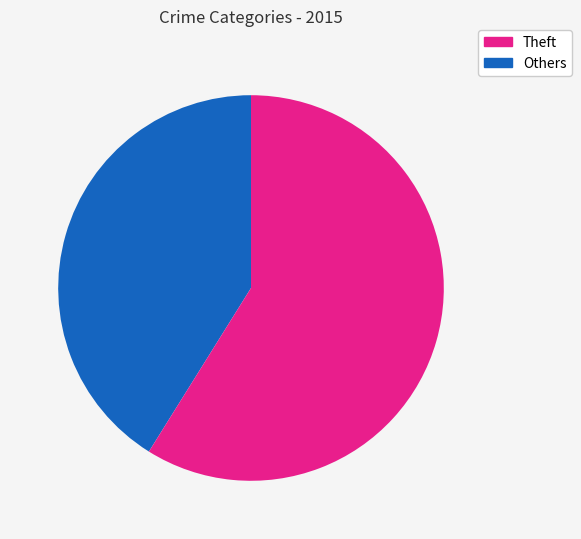

Is there a majority slice in this chart?

Yes